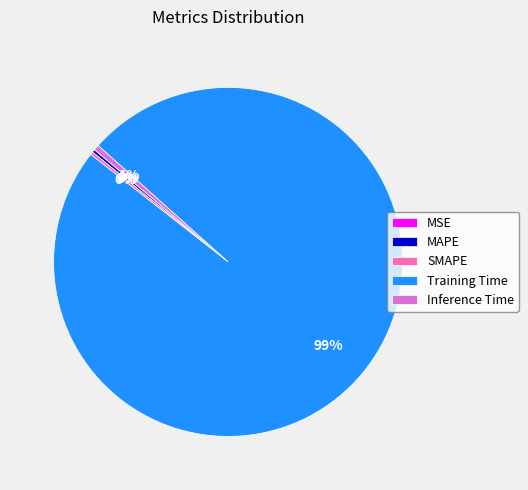

Is it true that Inference Time is 11% of the pie?

False